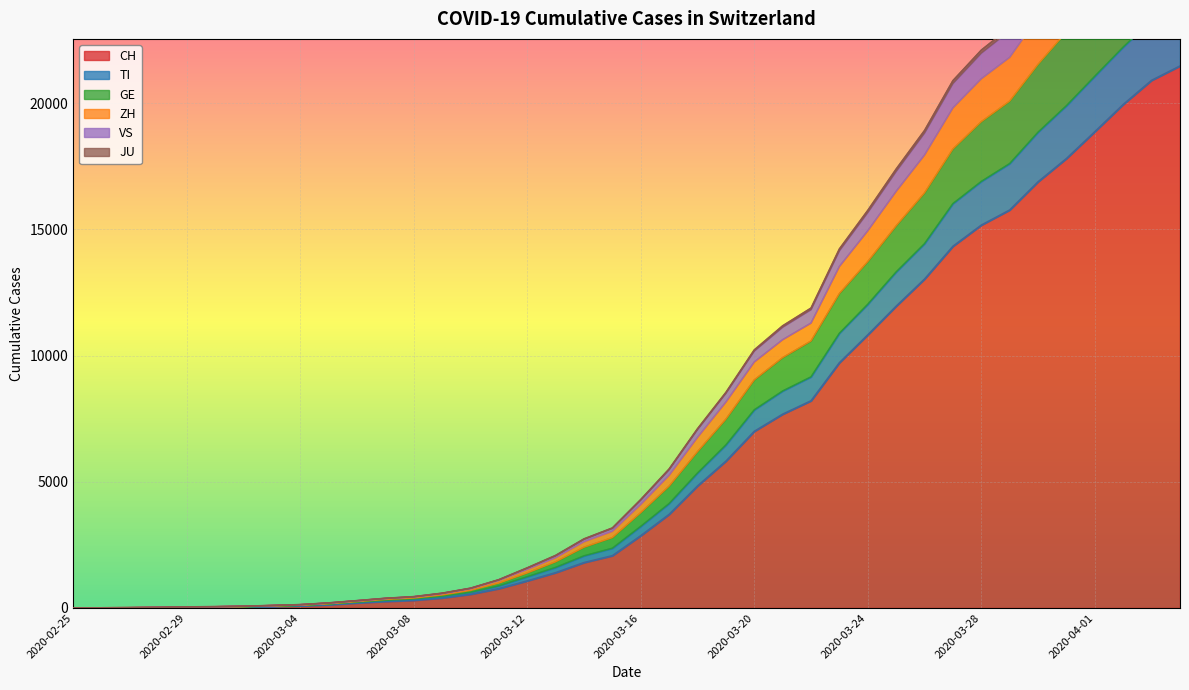

At which category does the chart reach its peak across all series?

2020-04-04